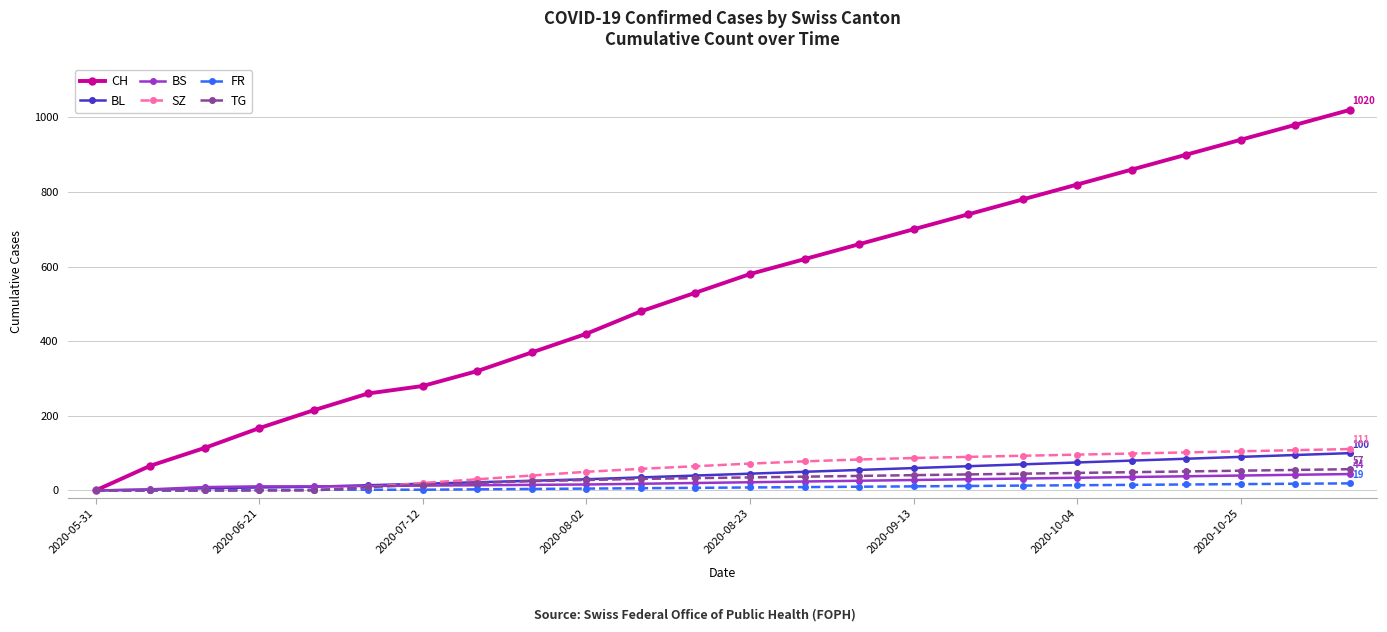

Which series has the largest range (max minus min)?

CH